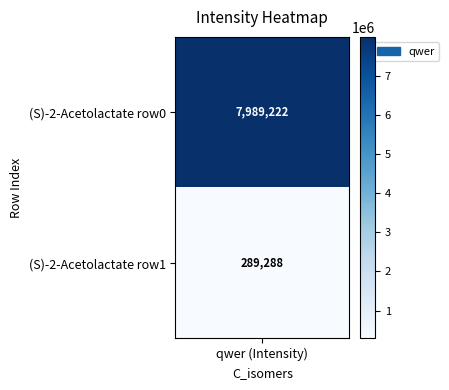

Is it true that the value at 1 is 415580.1?

False